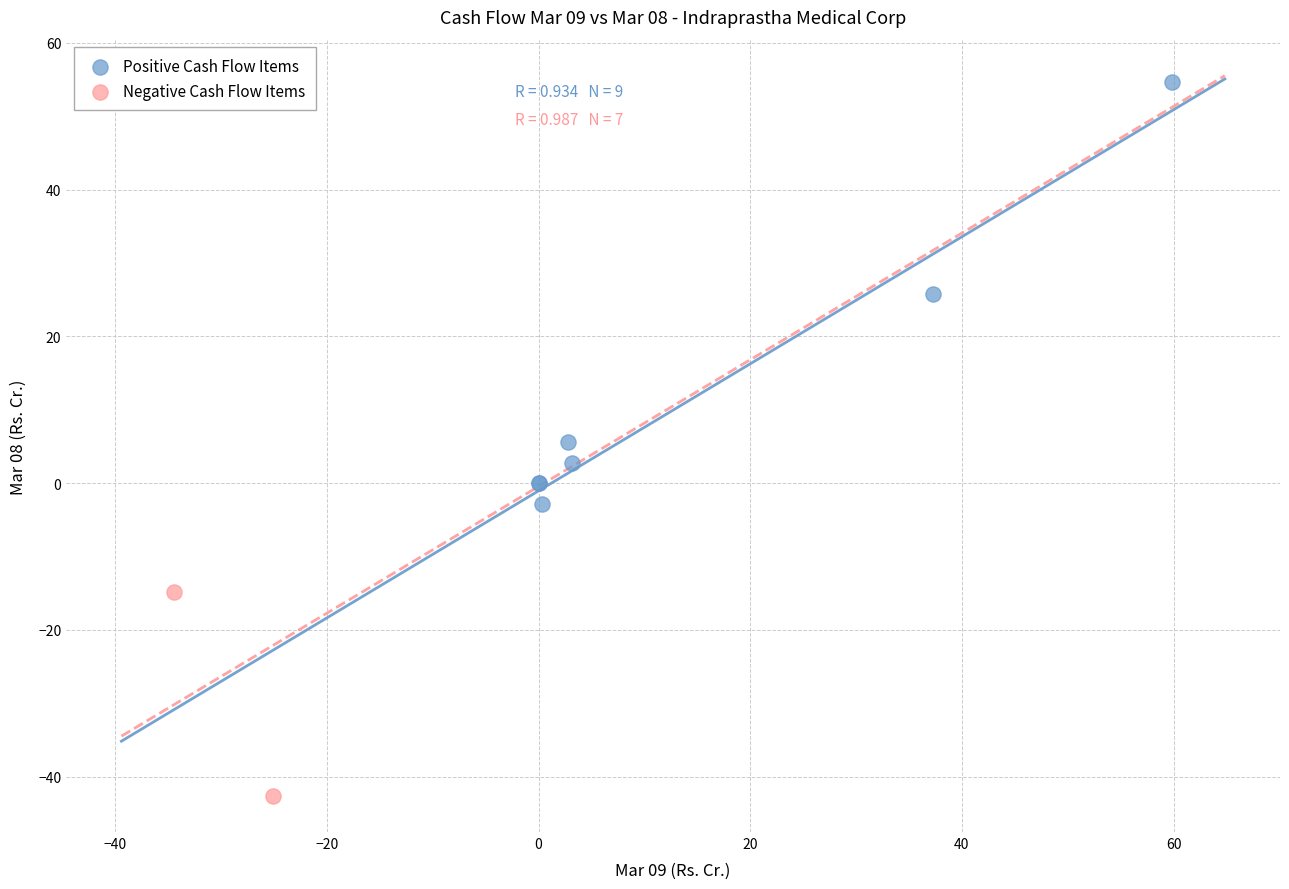

Which series reaches the maximum Y coordinate?

Positive Cash Flow Items